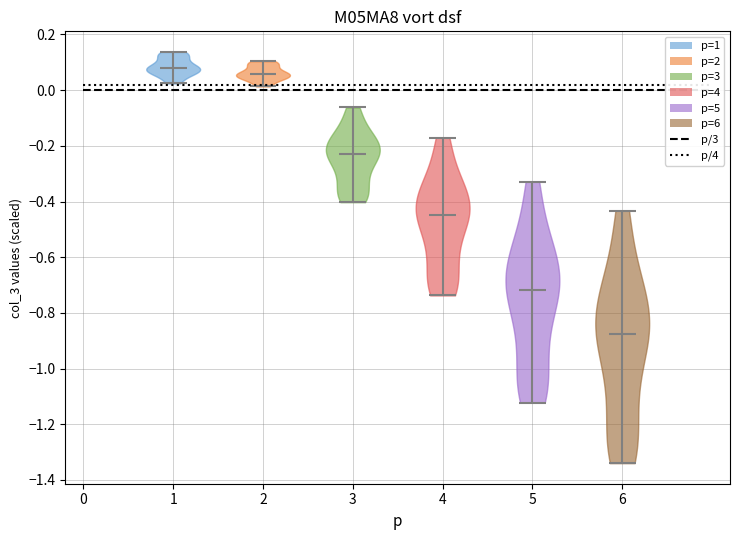

Reading left to right, read every violin against the y-axis: where its median line is, and the lowest and highest points it reaches. The values are not printed on the chart, so give them approximately, as read against the axis.

1: median line 0.08, lowest point 0.02, highest point 0.14
2: median line 0.06, lowest point 0.02, highest point 0.10
3: median line -0.22, lowest point -0.40, highest point -0.06
4: median line -0.44, lowest point -0.74, highest point -0.18
5: median line -0.72, lowest point -1.12, highest point -0.32
6: median line -0.88, lowest point -1.34, highest point -0.44